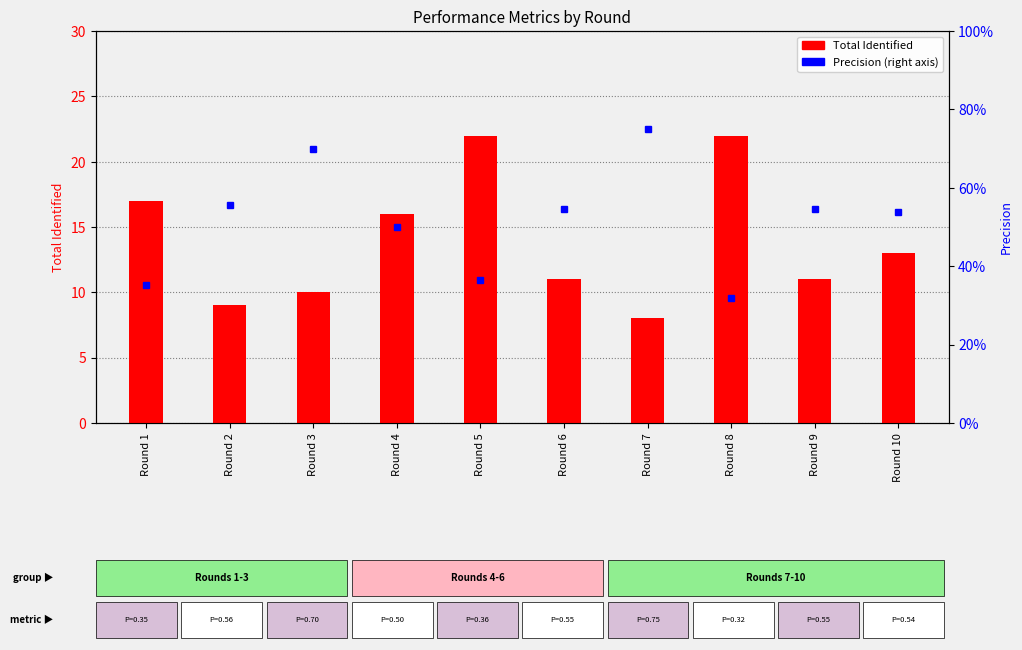

Which series has the largest range (max minus min)?

Total Identified